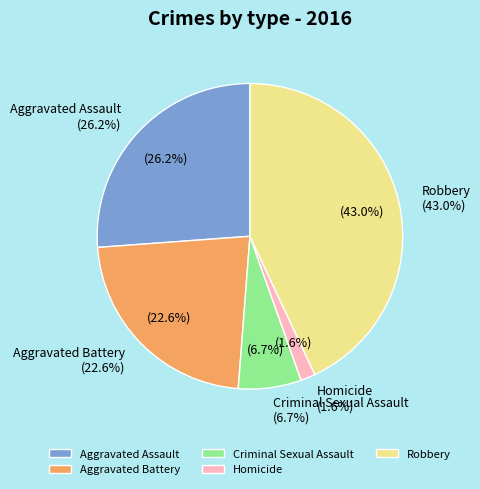

How many segments does this pie chart have?

5